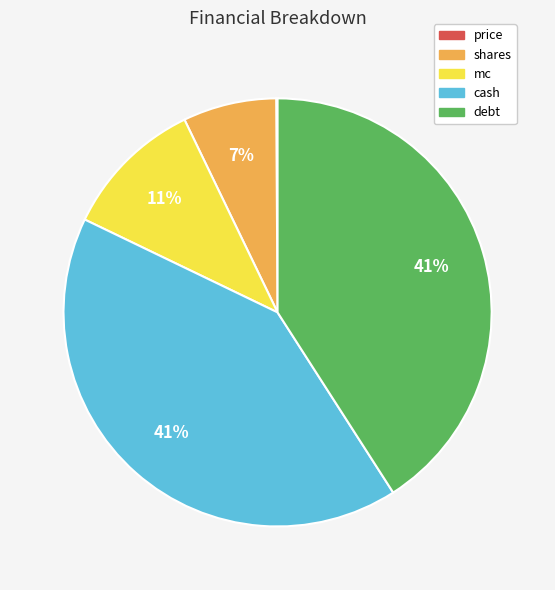

To the nearest percent, what portion does debt represent?

41%